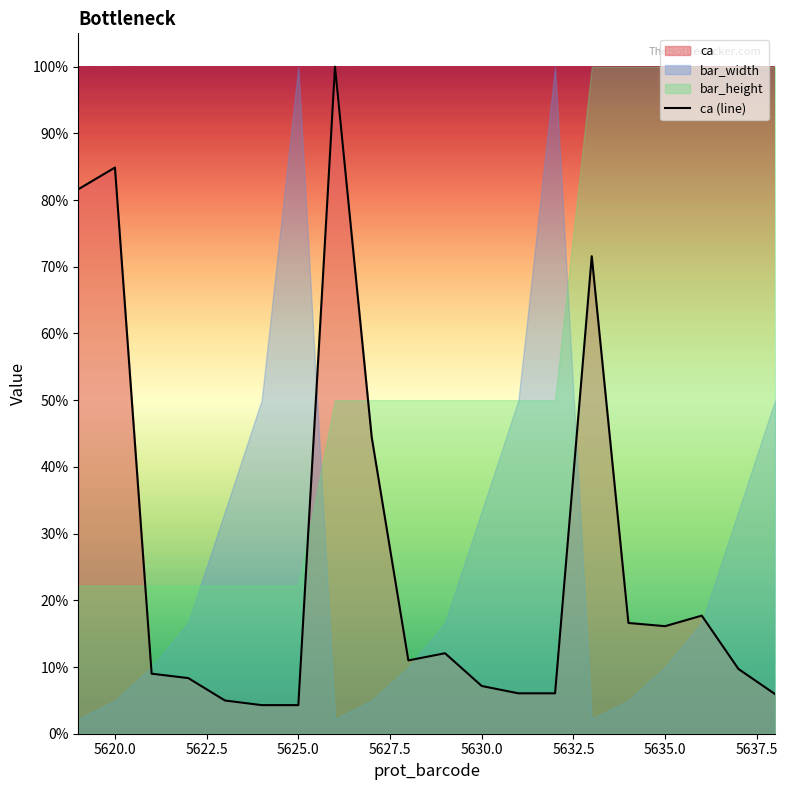

How many lines are shown in the chart?

1